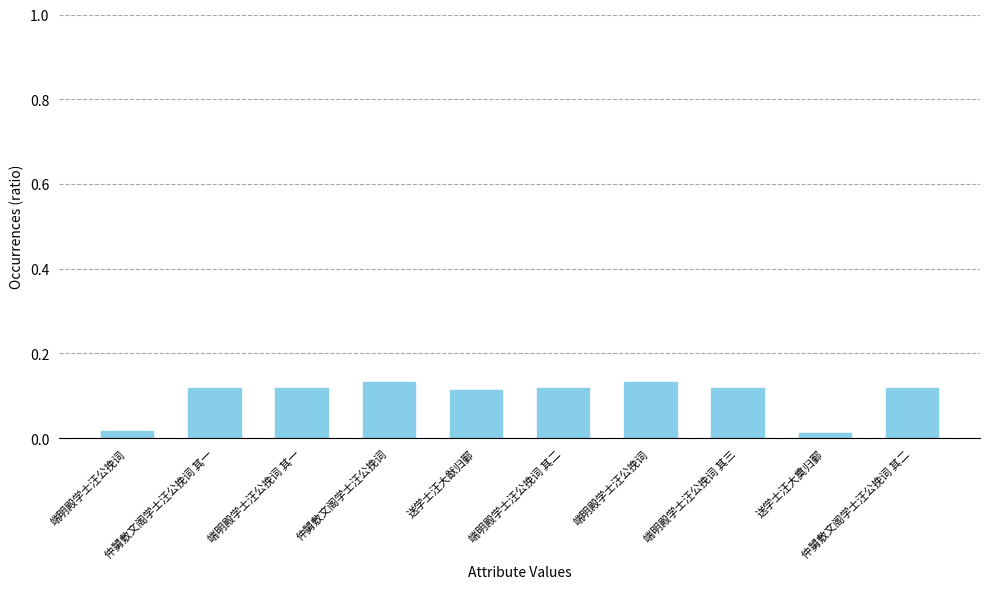

Where is the data nearest to the value 0?

送学士汪大奠归鄞